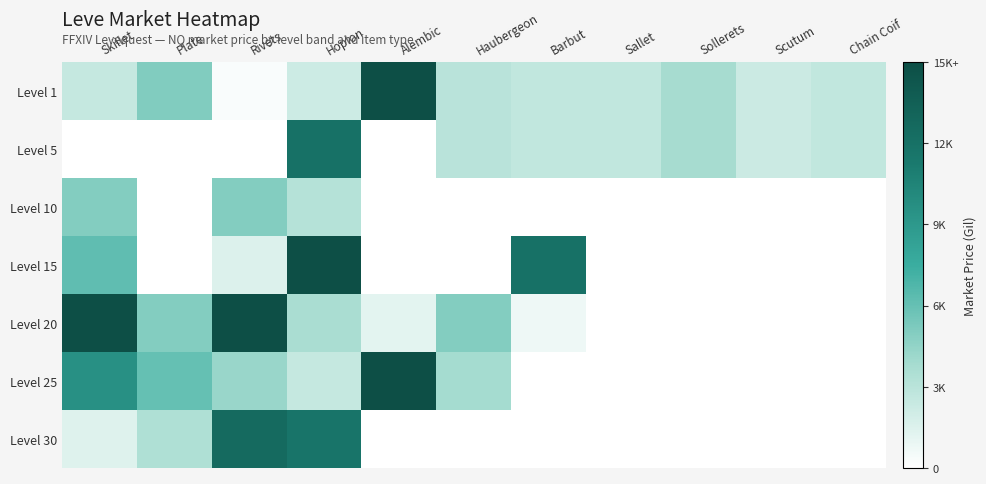

List the series in order of their peak value, lowest first.

Level 10, Level 5, Level 30, Level 1, Level 15, Level 20, Level 25